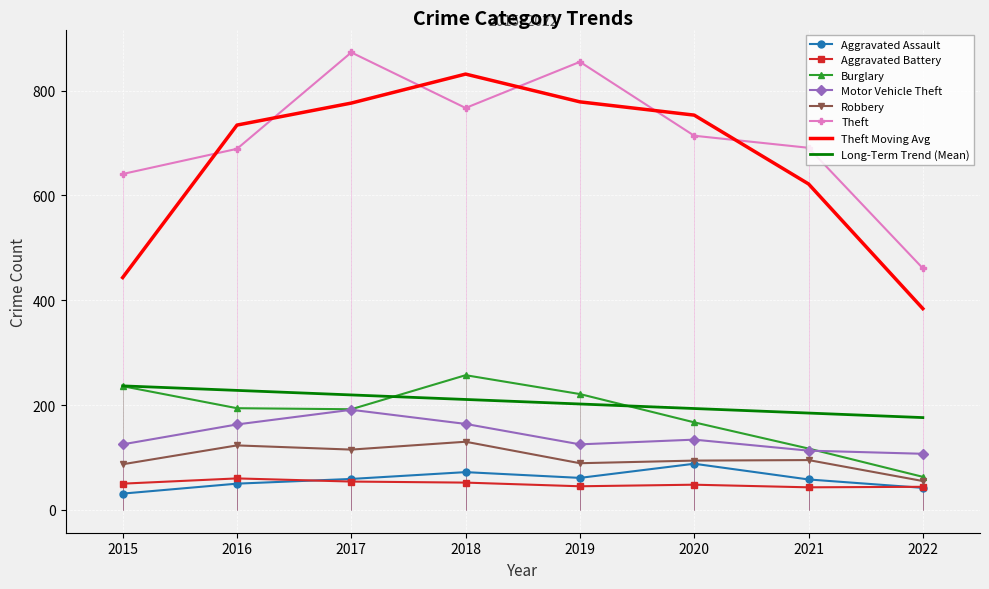

What is the total value across all series at 2019?

1396